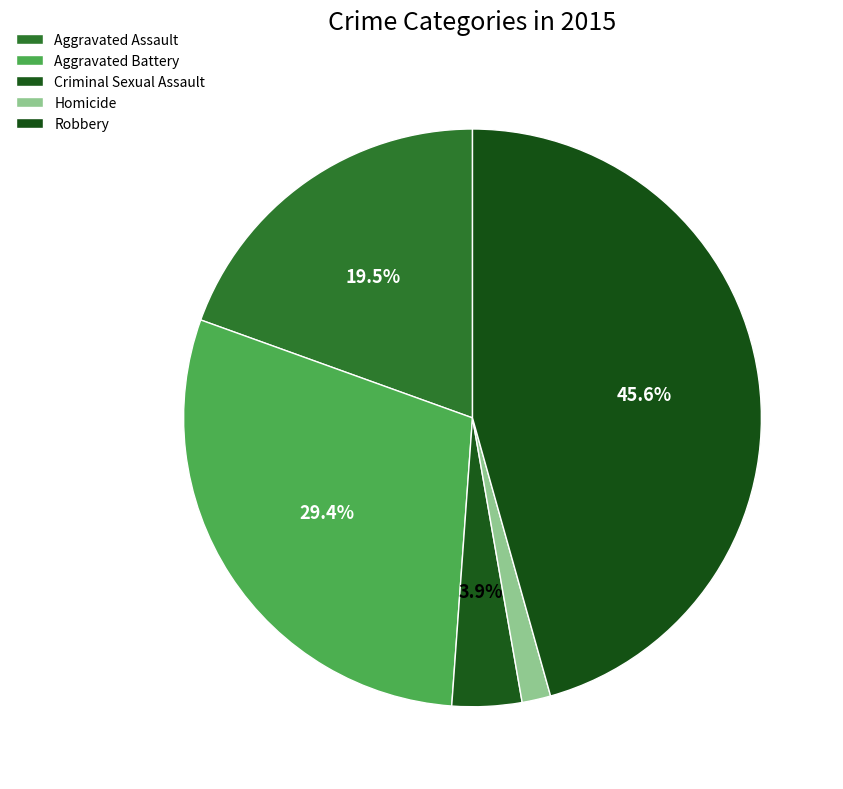

Is it true that Aggravated Battery is 15% of the pie?

False